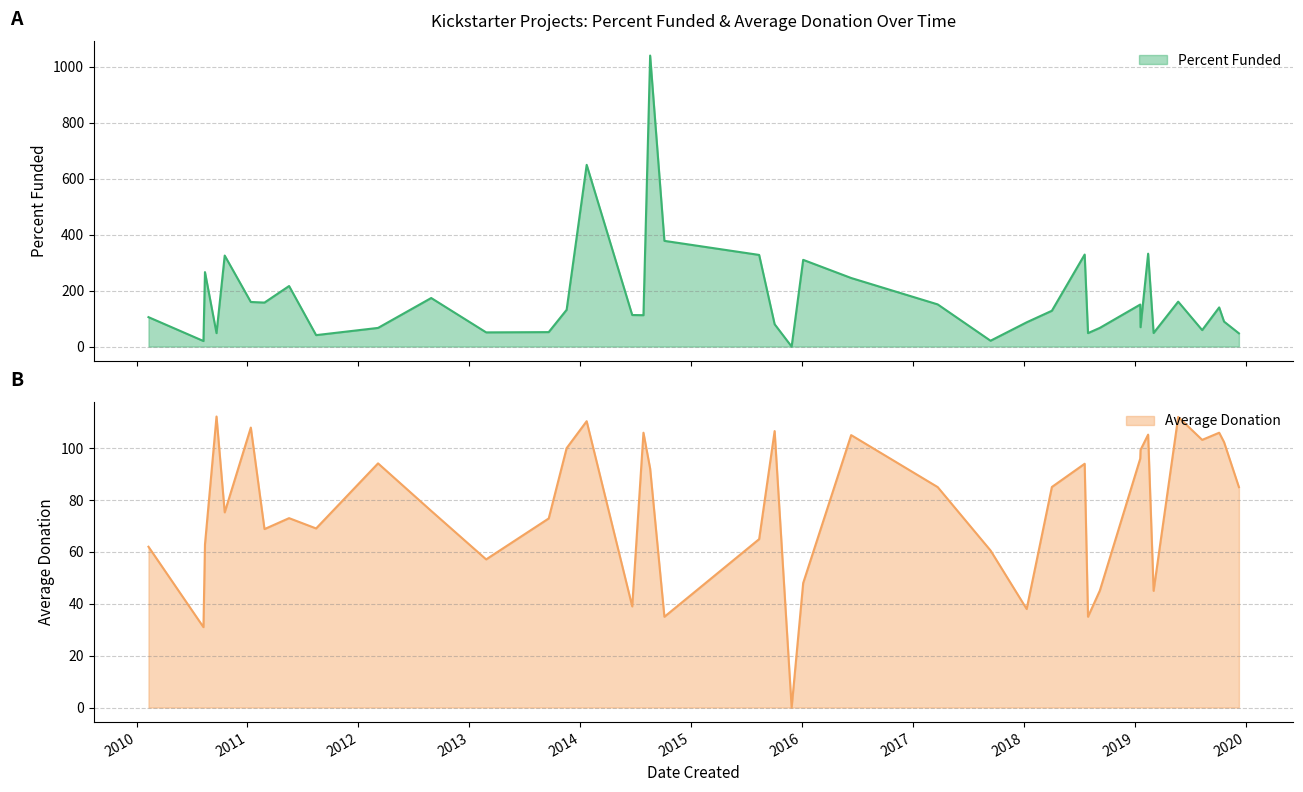

Does the chart have visible grid lines?

Yes